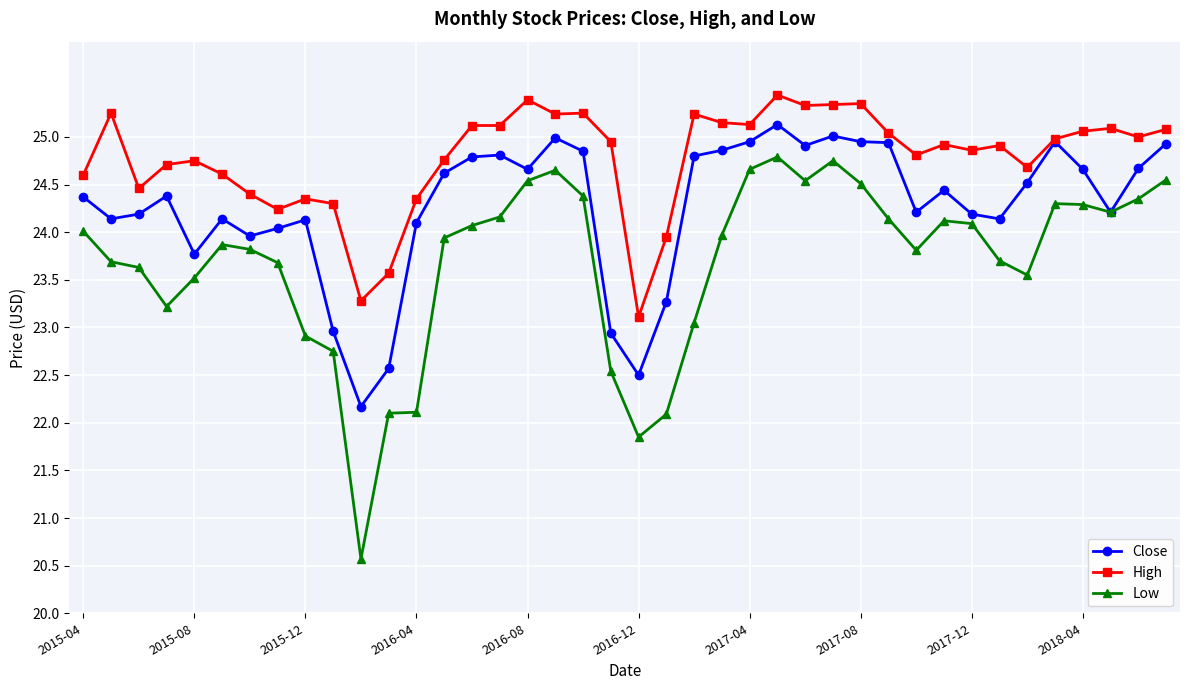

What is the maximum value for Close?

25.1